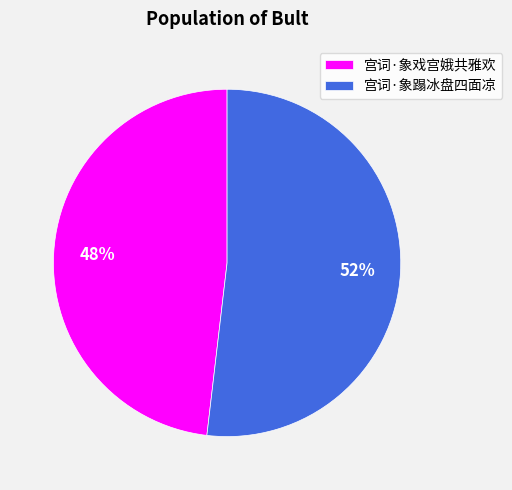

The 宫词·象蹋冰盘四面凉 slice represents 44% of the pie. True or false?

False